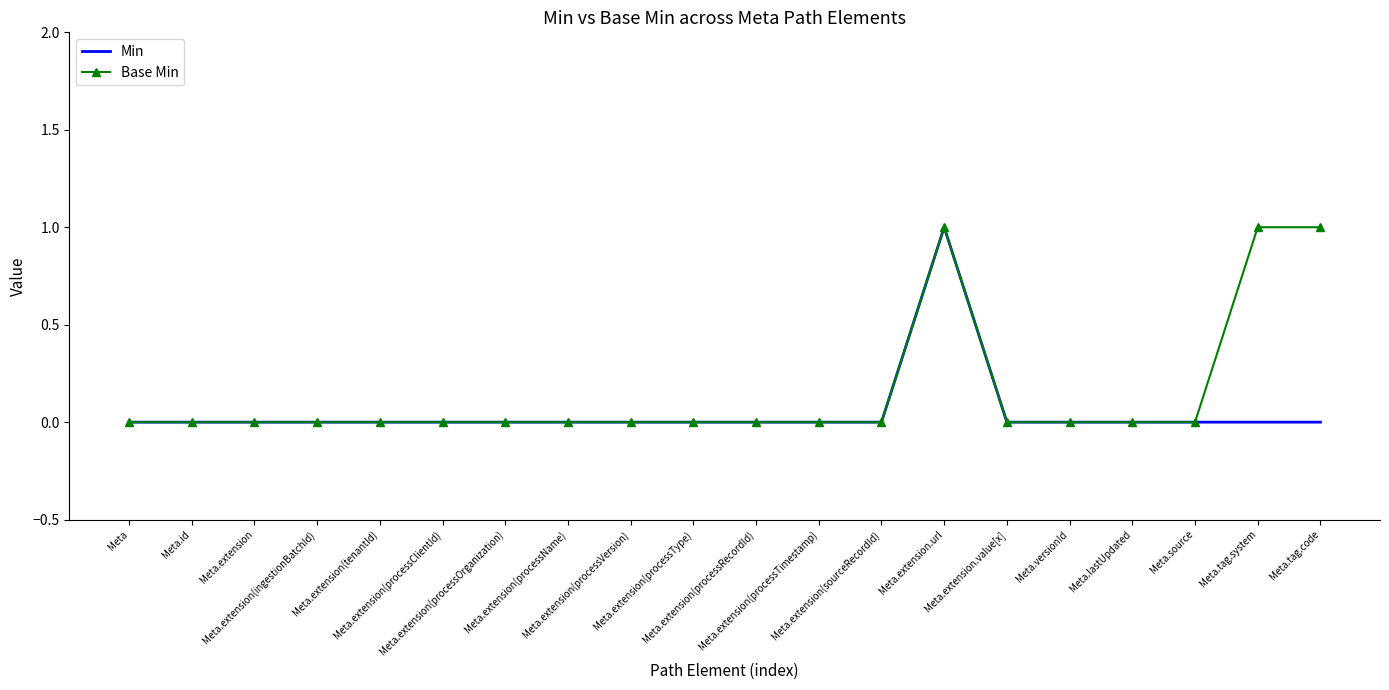

True or false: Base Min has a value of 0 at Meta.extension.value[x].

True